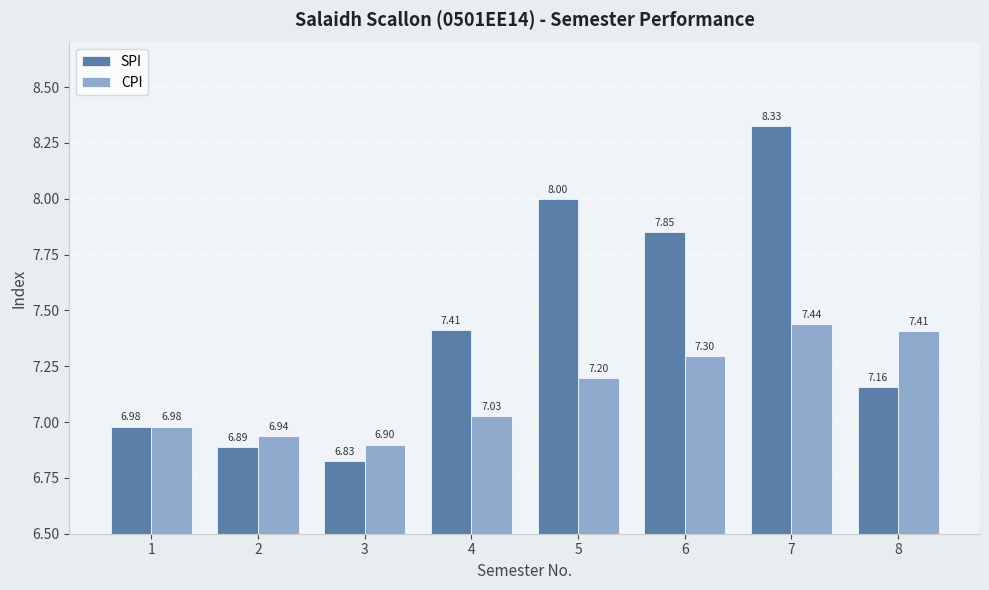

What is the average value of the CPI series?

7.1